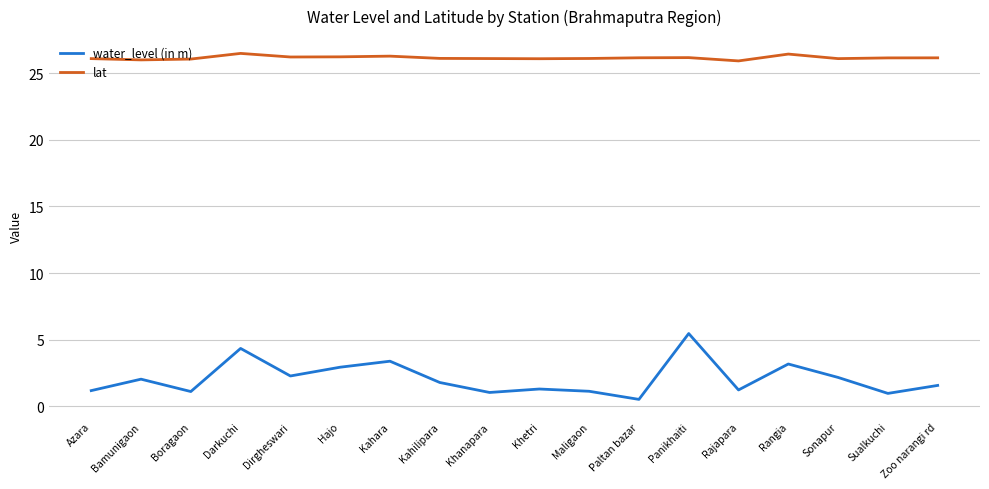

What is the total value across all series at Kahara?

29.7